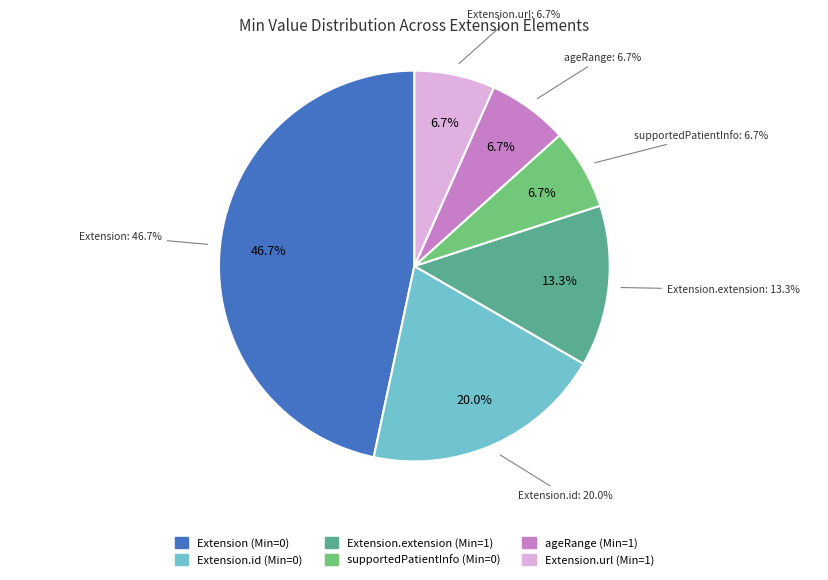

Count the number of slices in the pie.

6